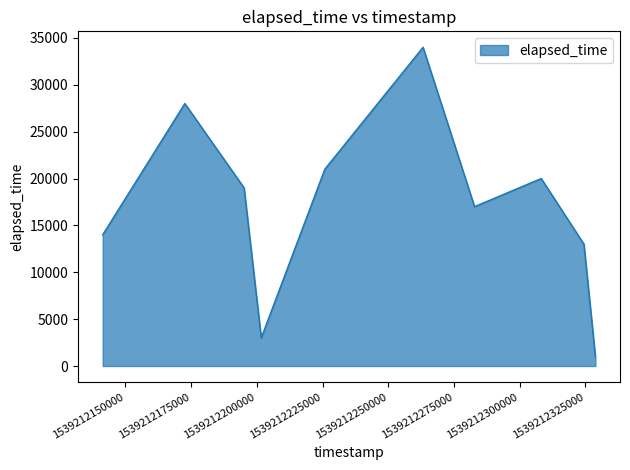

What is the maximum value shown in the chart?

34000